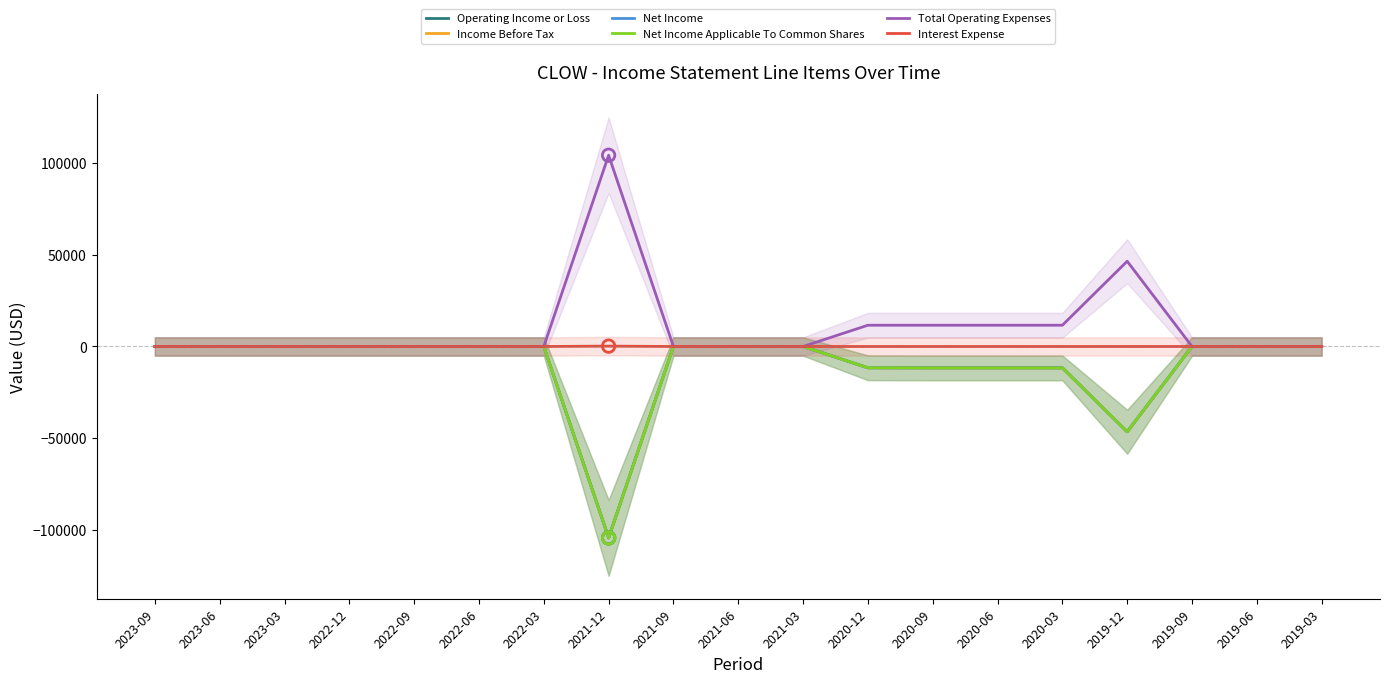

Is the value of Total Operating Expenses at 2023-03 greater than the value of Net Income at 2021-09?

No